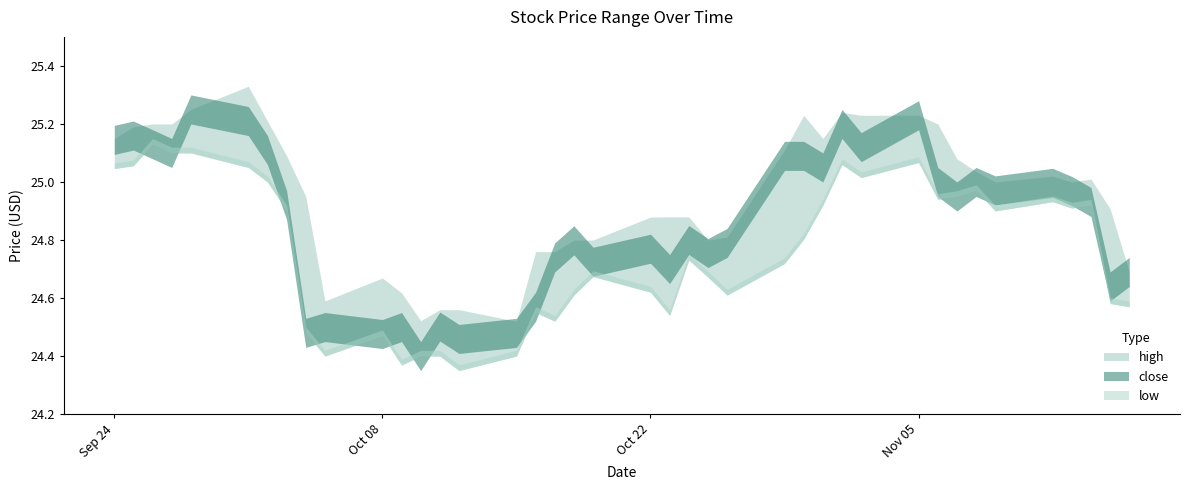

At 30, list the series in order from largest to smallest.

high, close, low